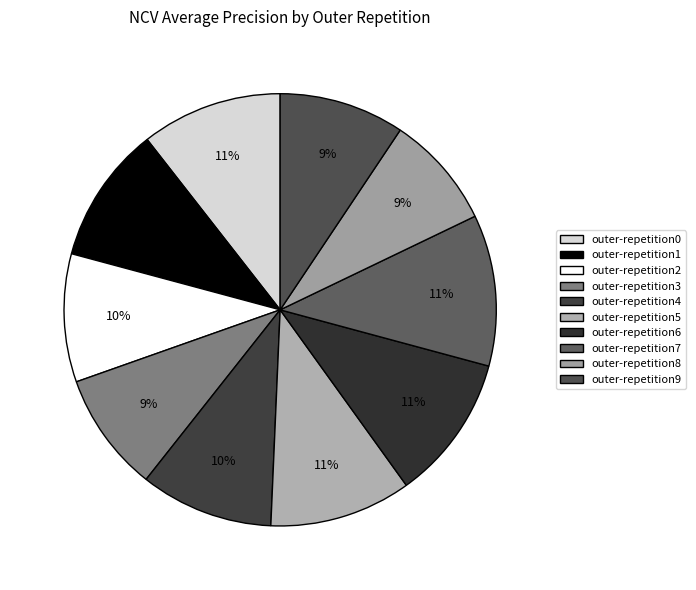

How many segments does this pie chart have?

10